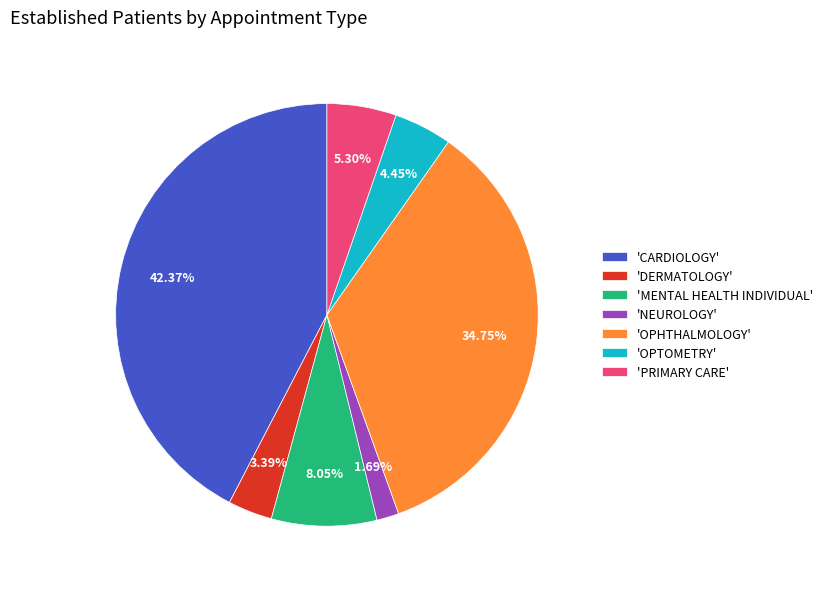

Does 'DERMATOLOGY' represent more than half of the total?

No